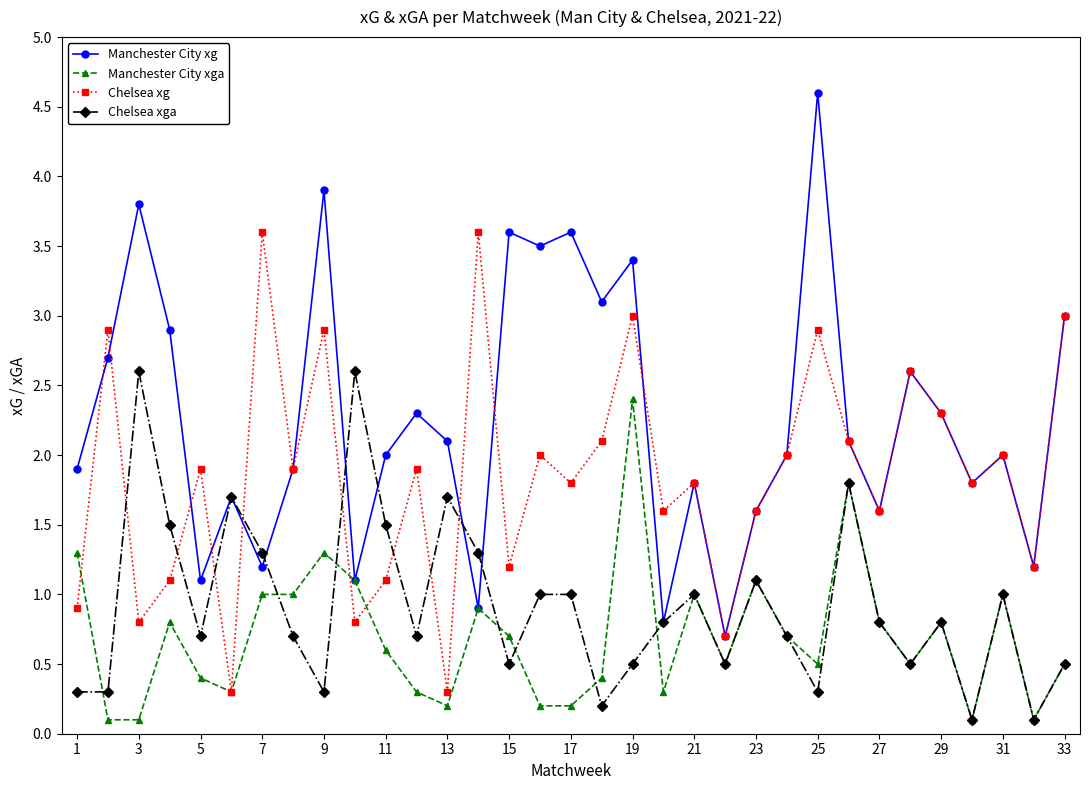

Which series has the widest spread of values?

Manchester City xg